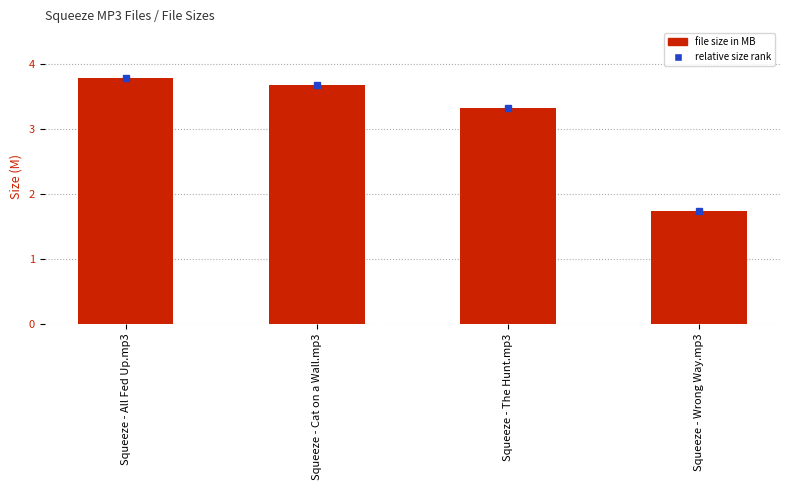

What position from the right is Squeeze - Cat on a Wall.mp3?

3